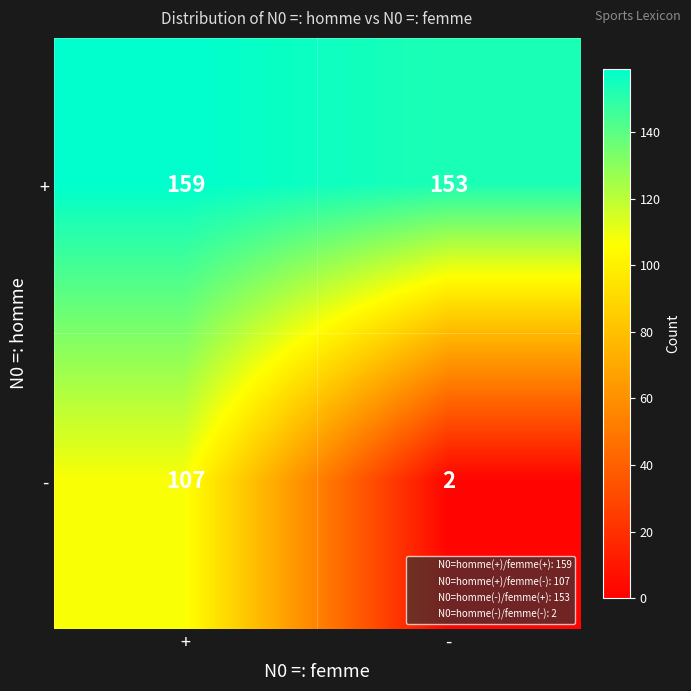

Reading right to left, transcribe all the data shown in this chart.

+: -=153	+=159
-: -=2	+=107